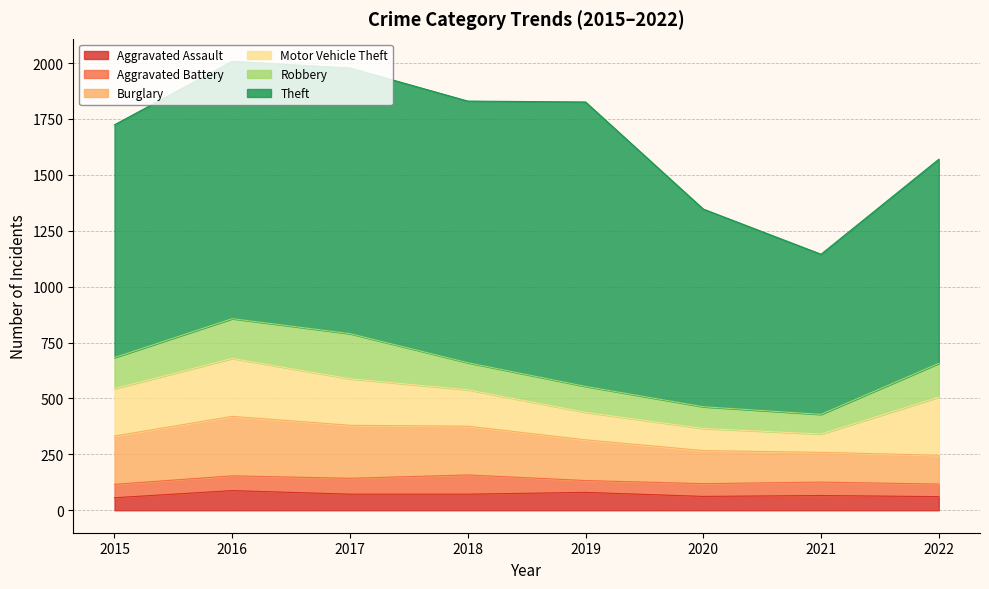

What value does the Motor Vehicle Theft series have at 2022?

260